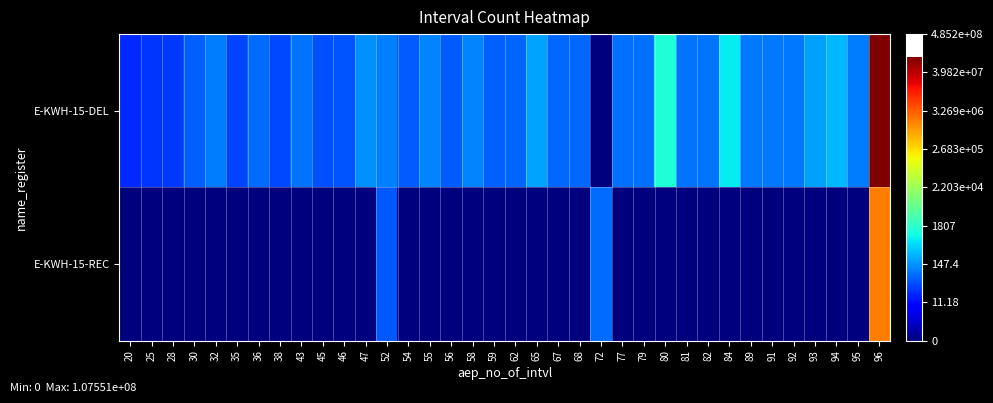

At how many categories does at least one series exceed 0?

36